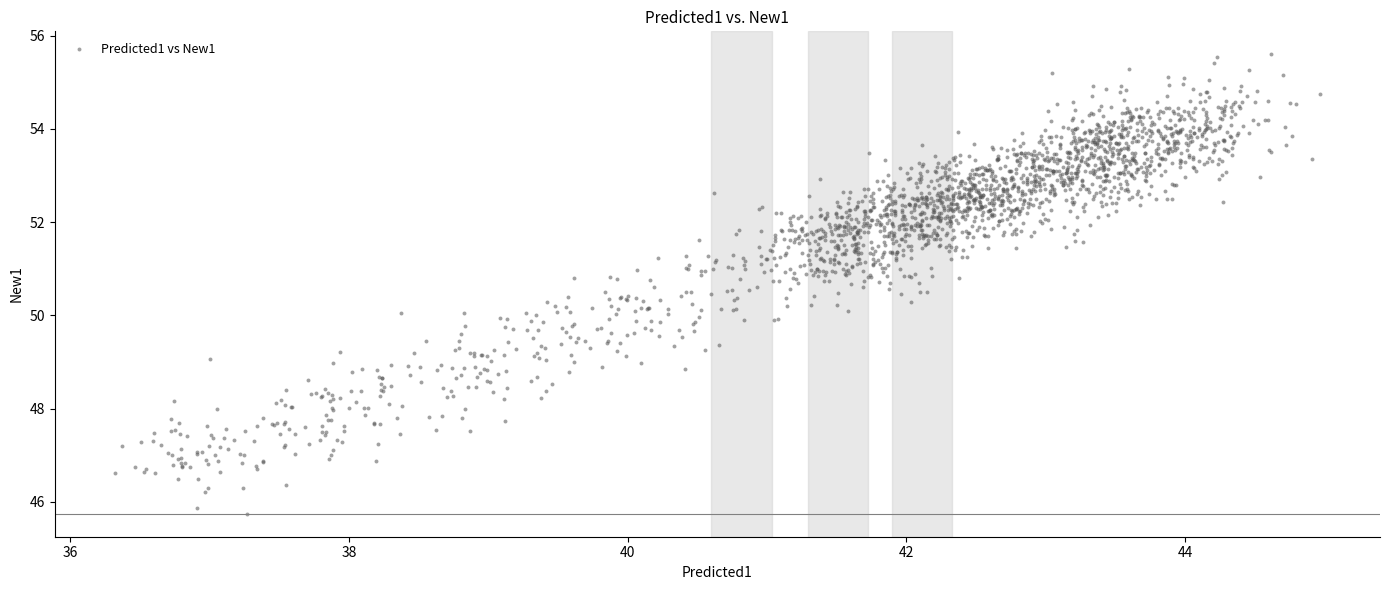

What is the range of Y values (max minus min)?

9.9